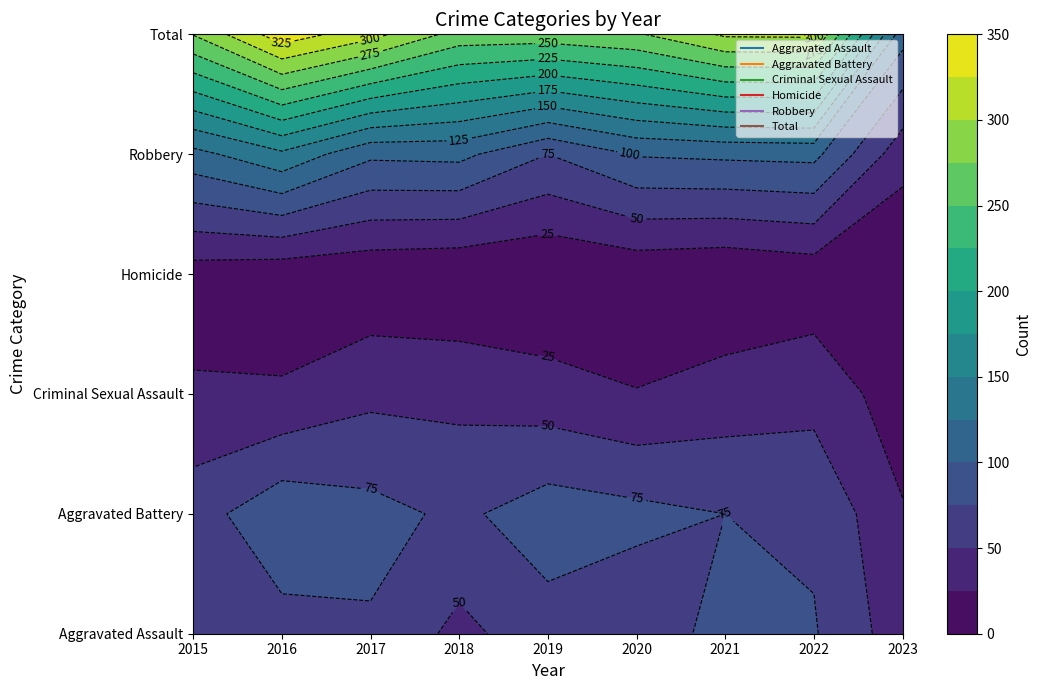

Rank the series by their maximum value, from lowest to highest.

Homicide, Criminal Sexual Assault, Aggravated Assault, Aggravated Battery, Robbery, Total